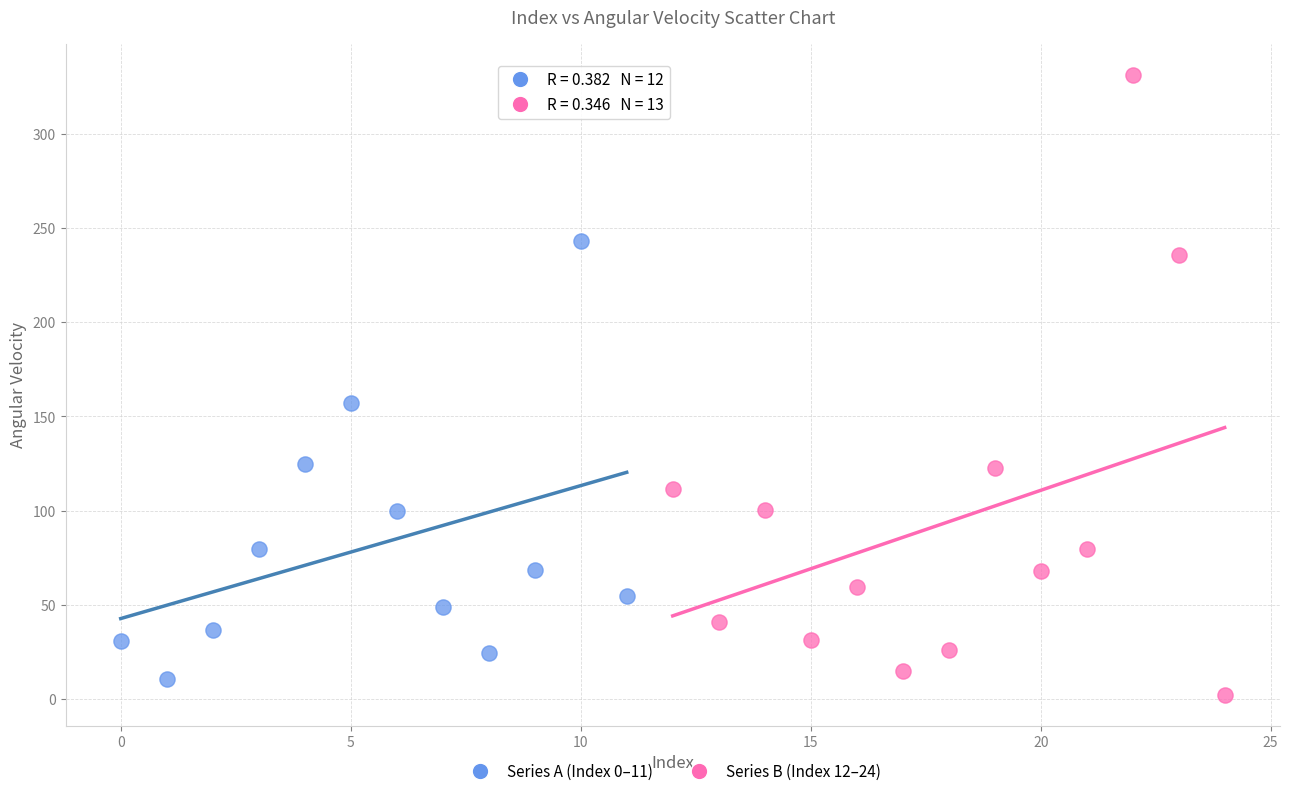

Which series has the widest spread of Y values?

Series B (Index 12–24)